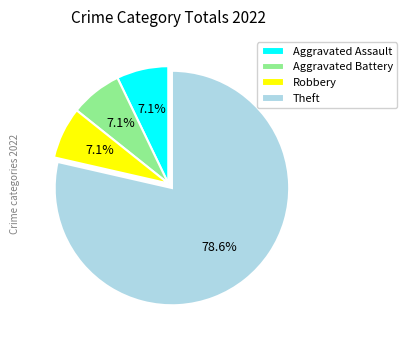

True or false: Theft accounts for 36% of the total.

False